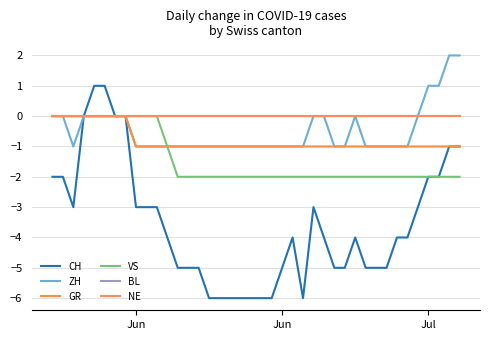

True or false: GR has more than 0 interior local peaks.

False